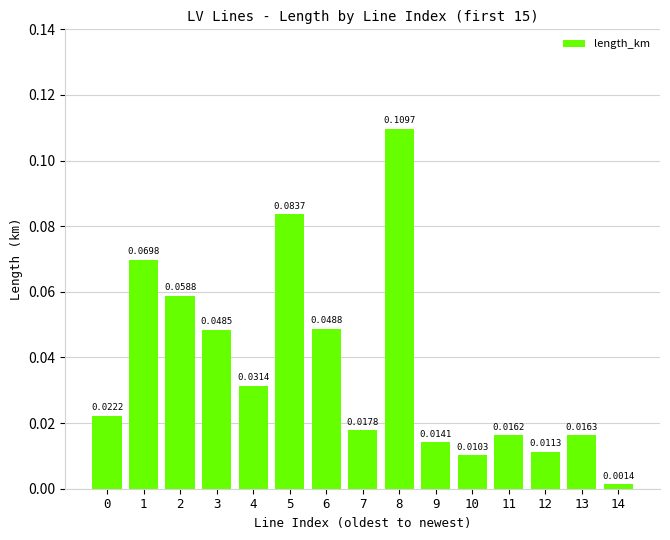

Between 5 and 10, which is larger?

5